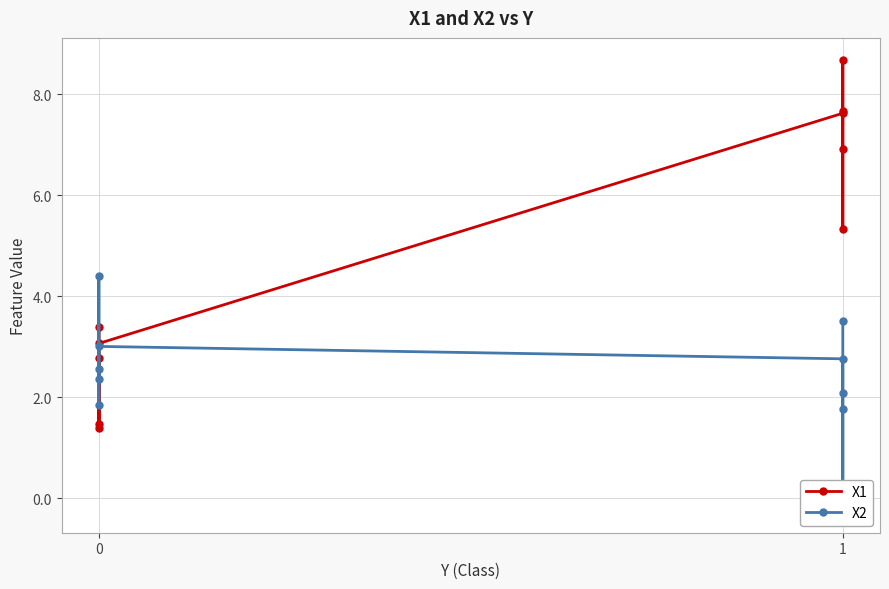

Is it true that X2 equals 2.6 at 0?

True